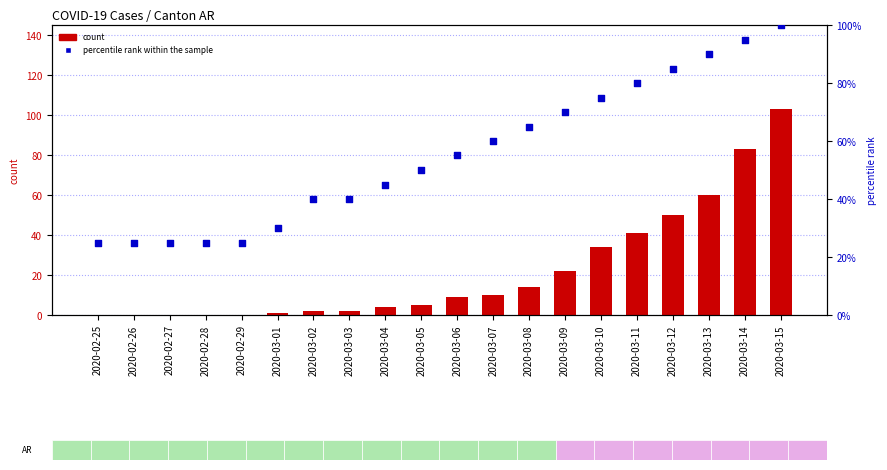

Which series has the largest Y range (max minus min)?

count (CH)